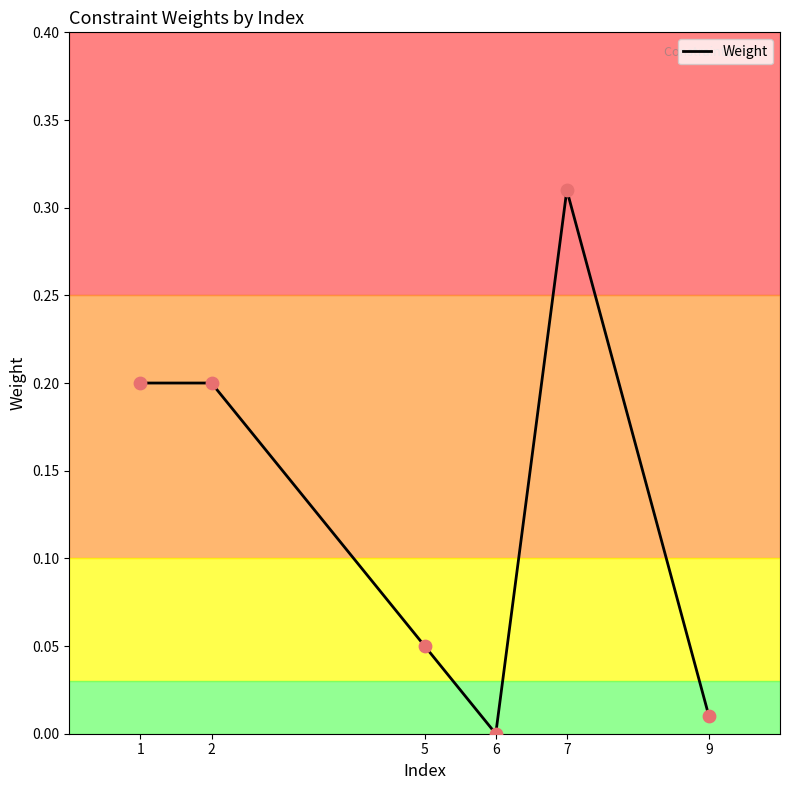

What is the change in value from 5 to 7?

+0.3